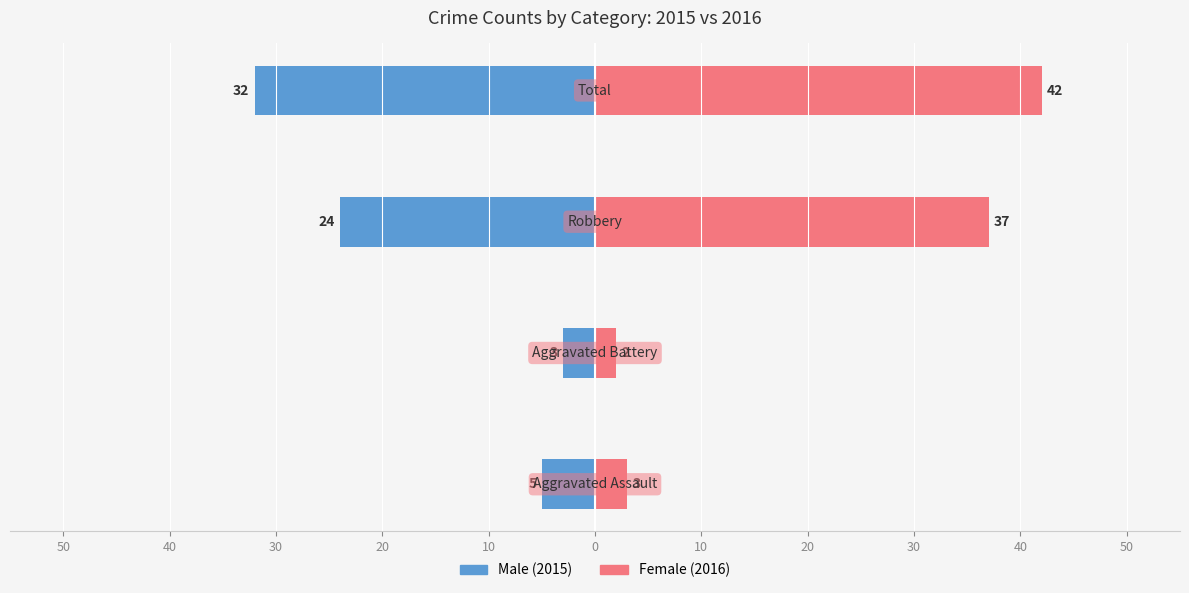

True or false: 2015 has a value of -4 at Aggravated Battery.

False